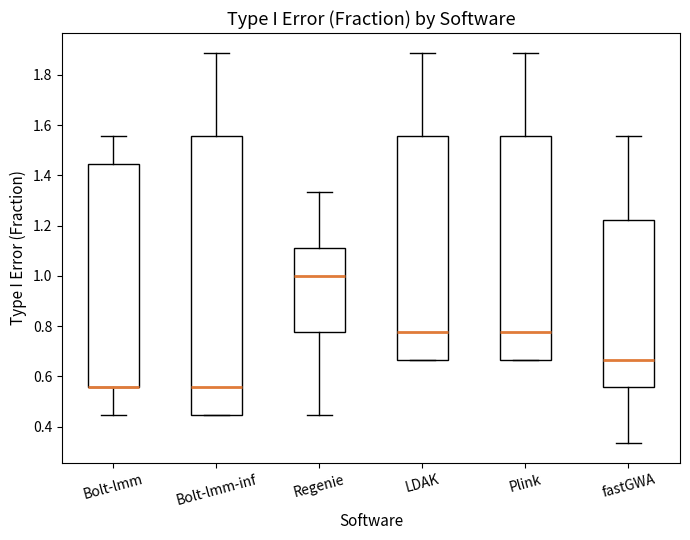

Reading left to right, read every box against the y-axis: the position of its median line, the range the box covers, and the ends of its whiskers. The values are not printed on the chart, so give them approximately, as read against the axis.

Bolt-lmm: median 0.56 (drawn on the box's lower edge), box 0.56 to 1.44, whiskers 0.44 to 1.56
Bolt-lmm-inf: median 0.56, box 0.44 to 1.56, whiskers 0.44 to 1.88
Regenie: median 1.00, box 0.78 to 1.12, whiskers 0.44 to 1.34
LDAK: median 0.78, box 0.66 to 1.56, whiskers 0.66 to 1.88
Plink: median 0.78, box 0.66 to 1.56, whiskers 0.66 to 1.88
fastGWA: median 0.66, box 0.56 to 1.22, whiskers 0.34 to 1.56